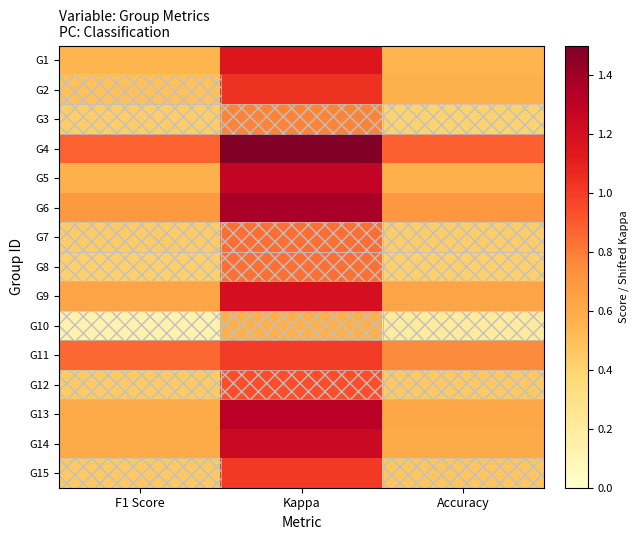

Which series has the widest spread of values?

G4